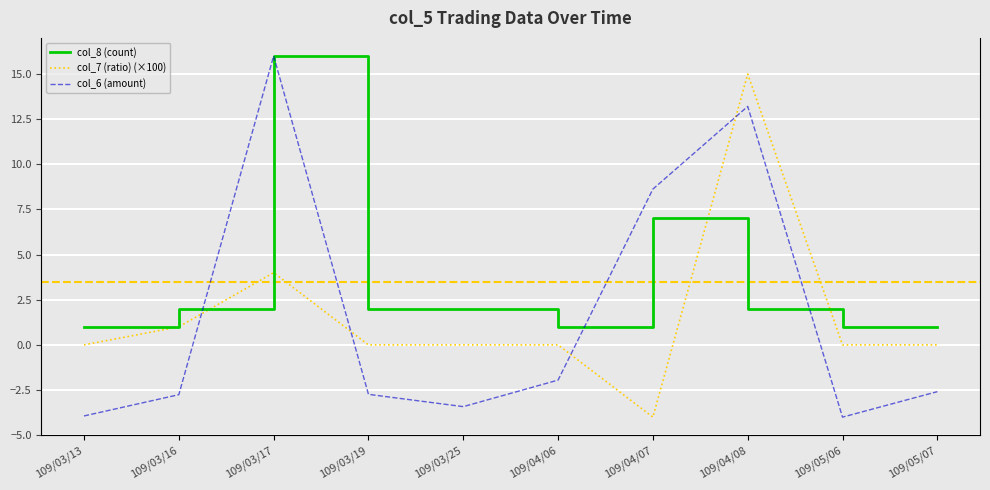

At which category is the sum across all series the highest?

109/03/17